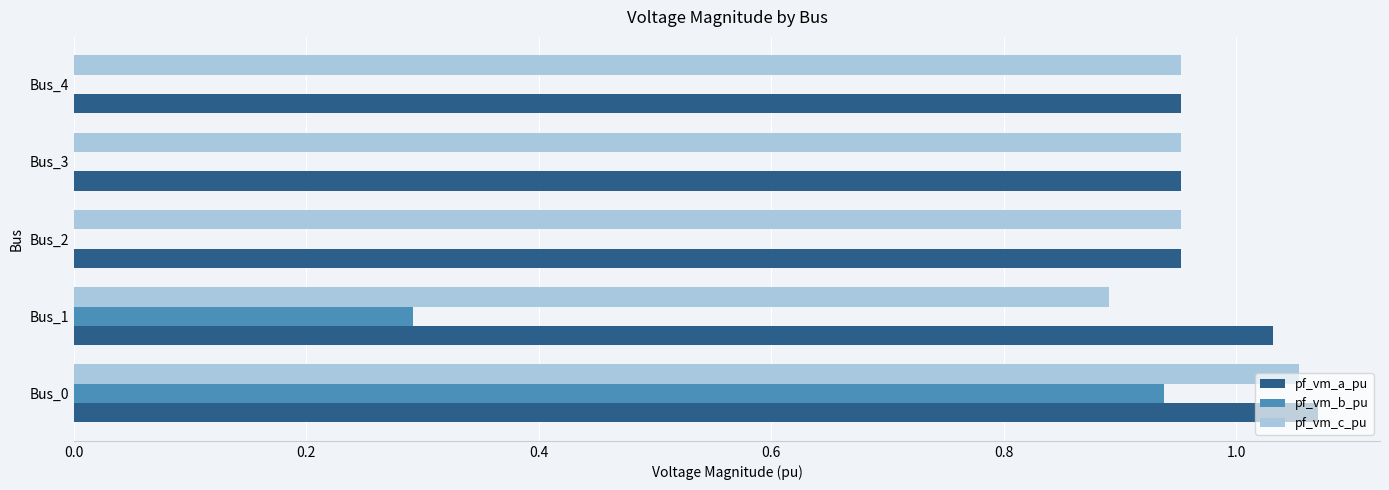

True or false: pf_vm_b_pu has a value of 0.0 at Bus_2.

True